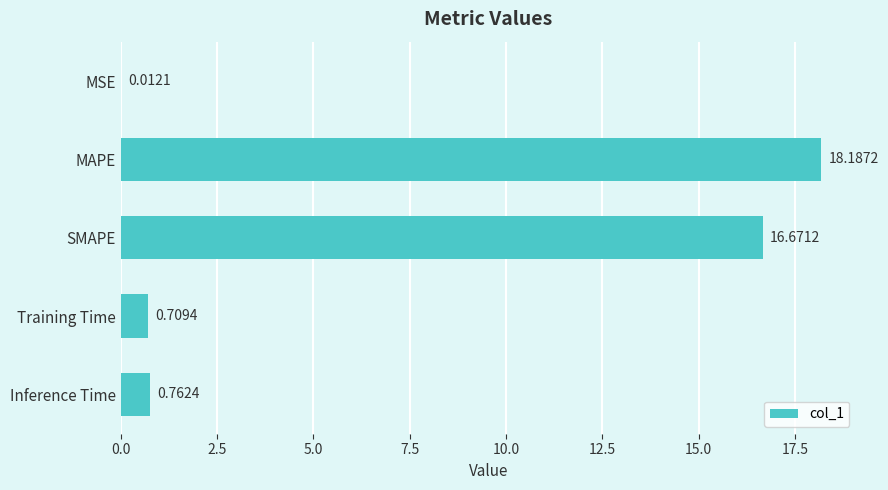

At which label is the value closest to 9?

SMAPE